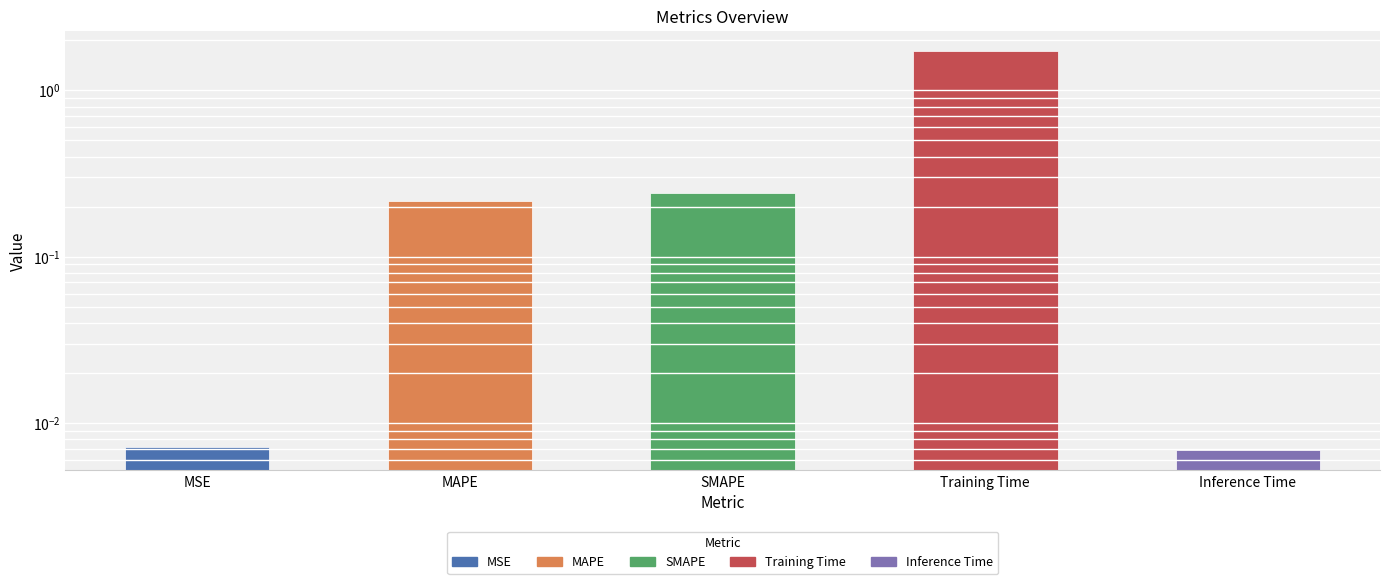

Is it true that the value at SMAPE is 0.2?

True